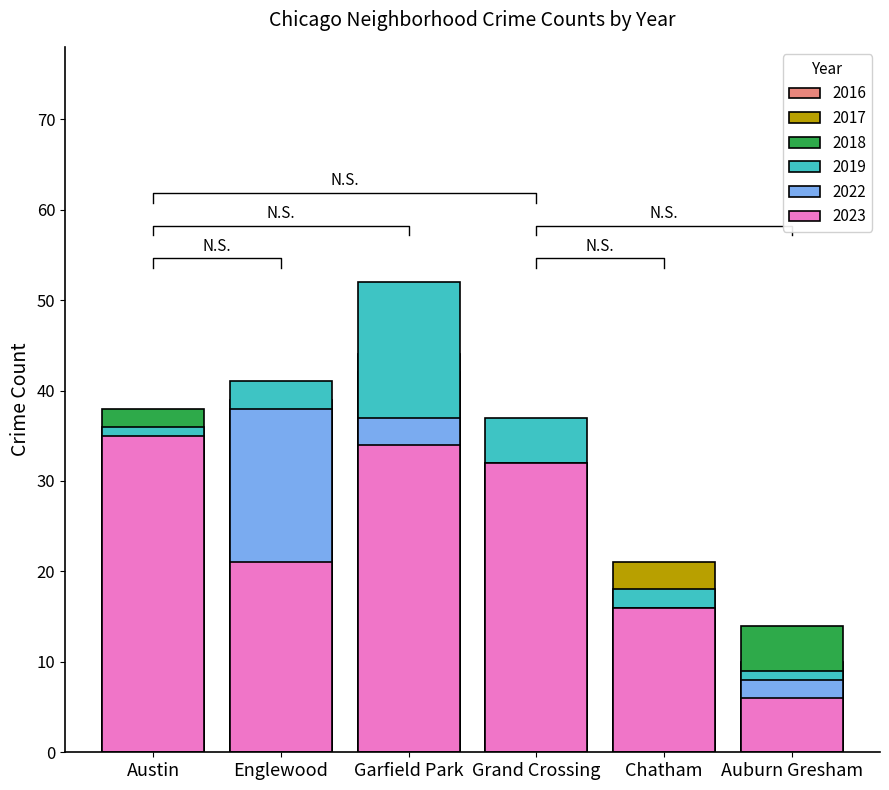

Reading left to right, transcribe all the data shown in this chart.

2017: 25	37	42	28	21	7
2022: 25	38	37	32	16	8
2023: 35	21	34	32	16	6
2019: 36	41	52	37	18	9
2018: 38	26	44	31	12	14
2016: 34	39	29	30	8	10